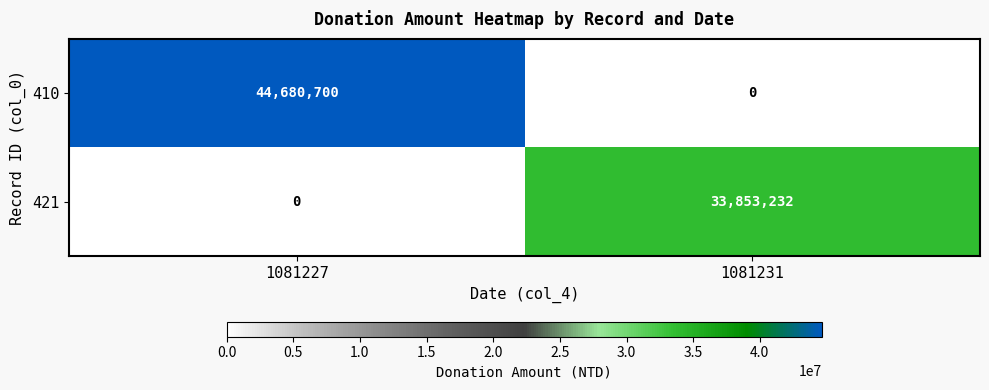

List the series in order of their peak value, highest first.

410, 421